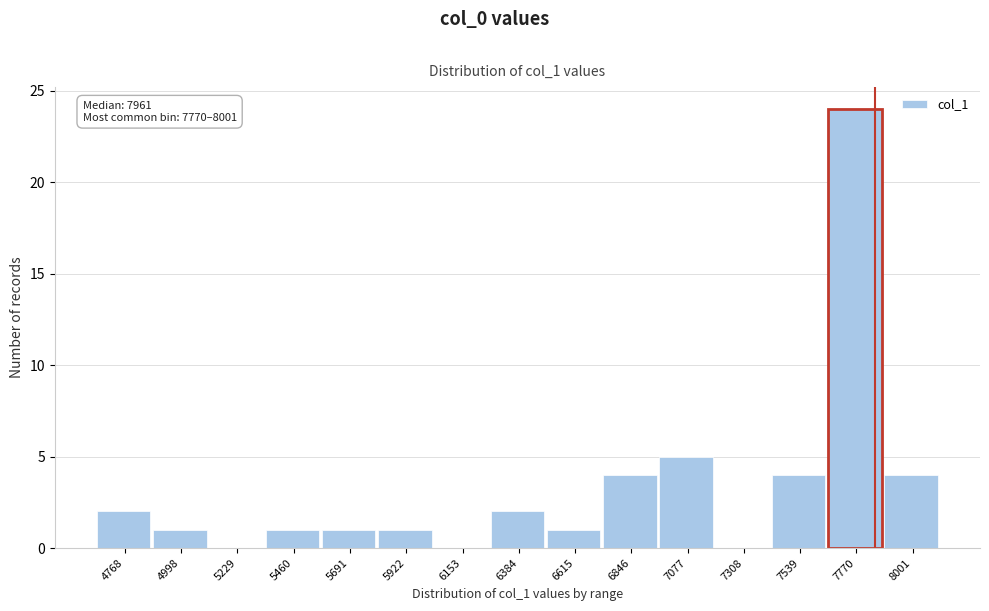

Reading right to left, list all the values displayed in this chart.

8001=4	7770=24	7539=4	7308=0	7077=5	6846=4	6615=1	6384=2	6153=0	5922=1	5691=1	5460=1	5229=0	4998=1	4768=2